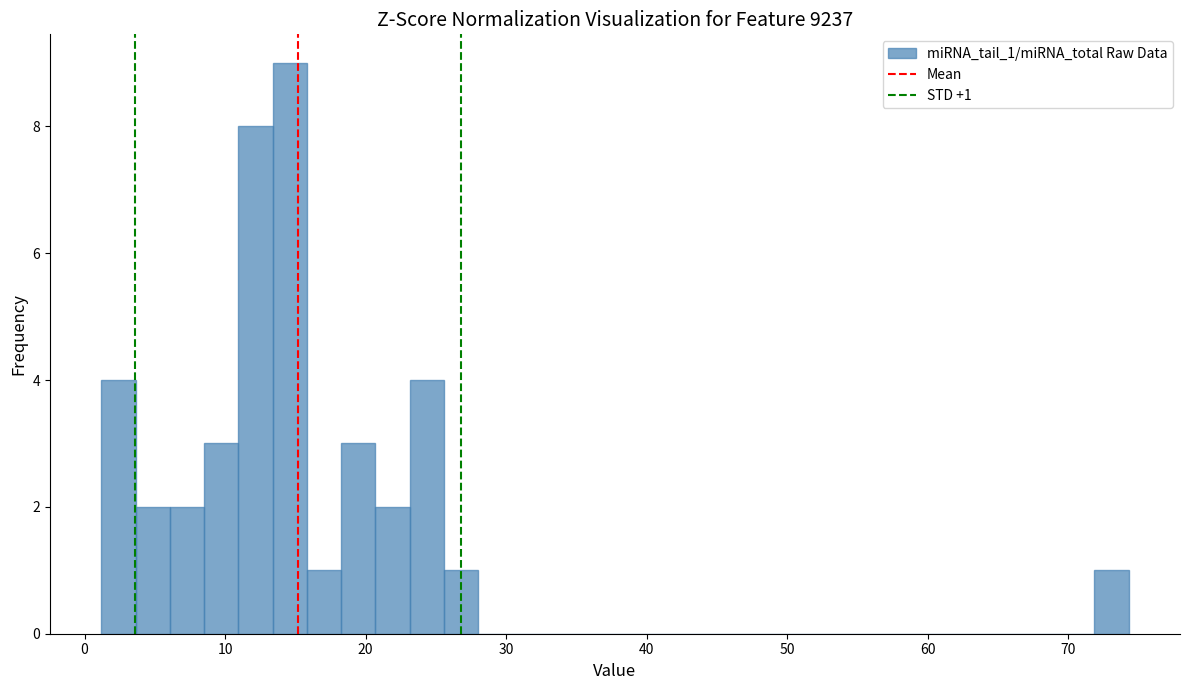

Read against the x-axis, roughly where is the centre of the tallest bar?

15